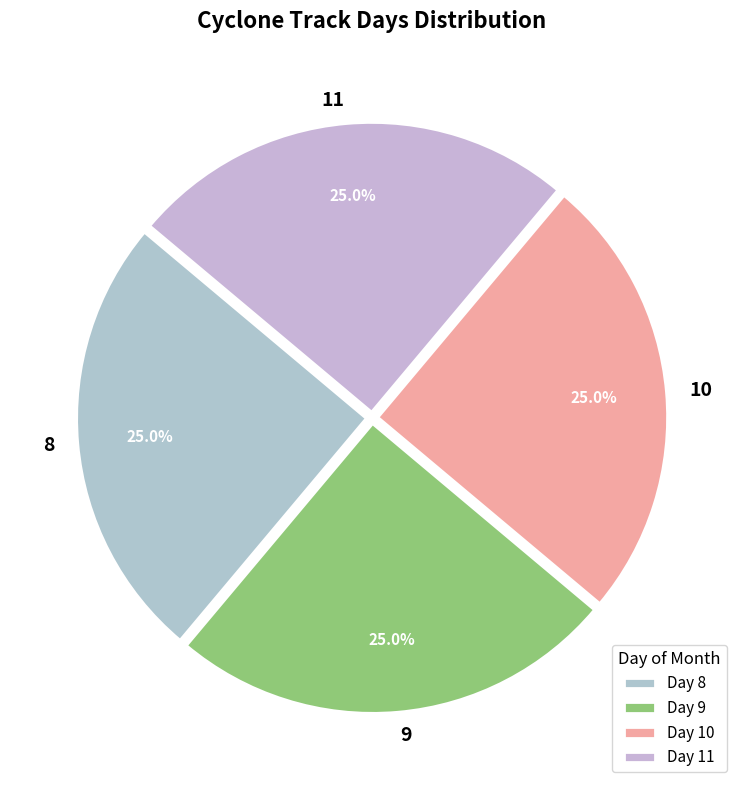

True or false: 10 accounts for 39% of the total.

False